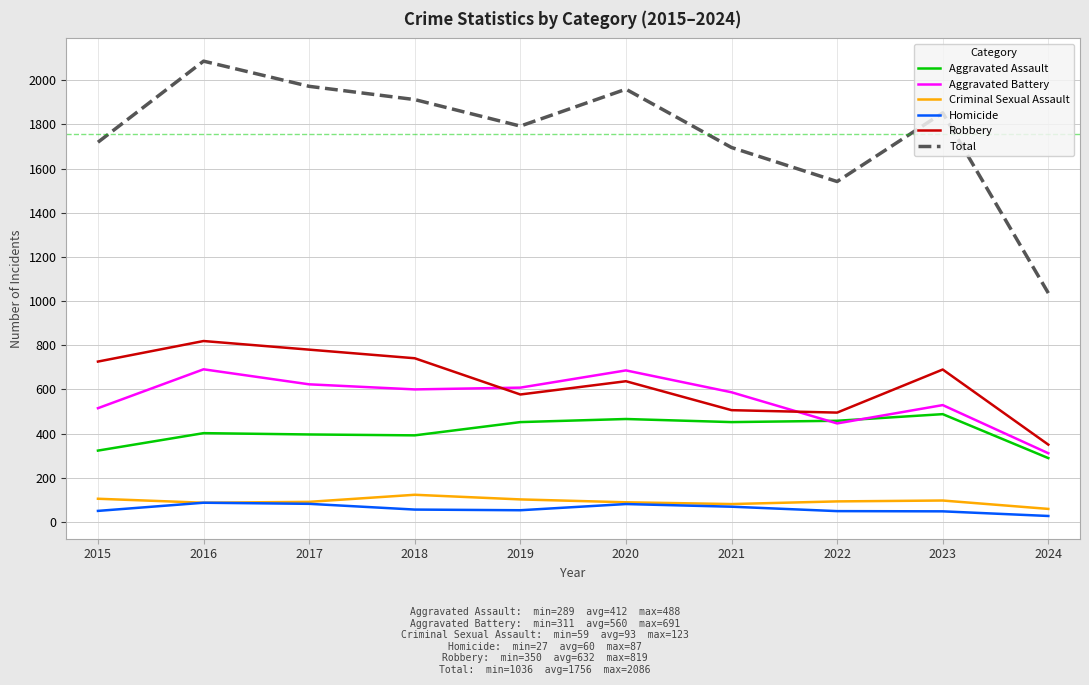

What is the maximum value shown in the chart?

2086